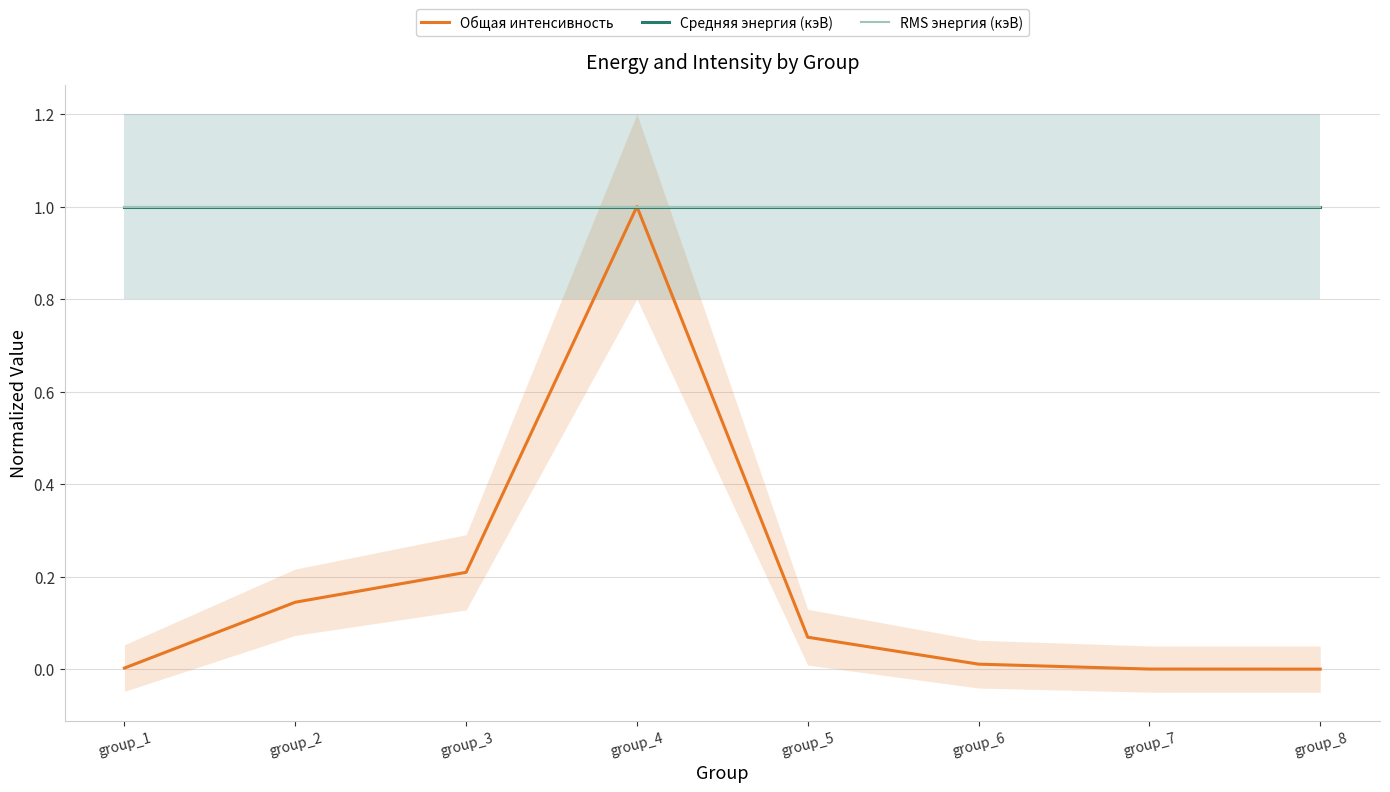

Between group_6 and group_3, which is larger?

group_3